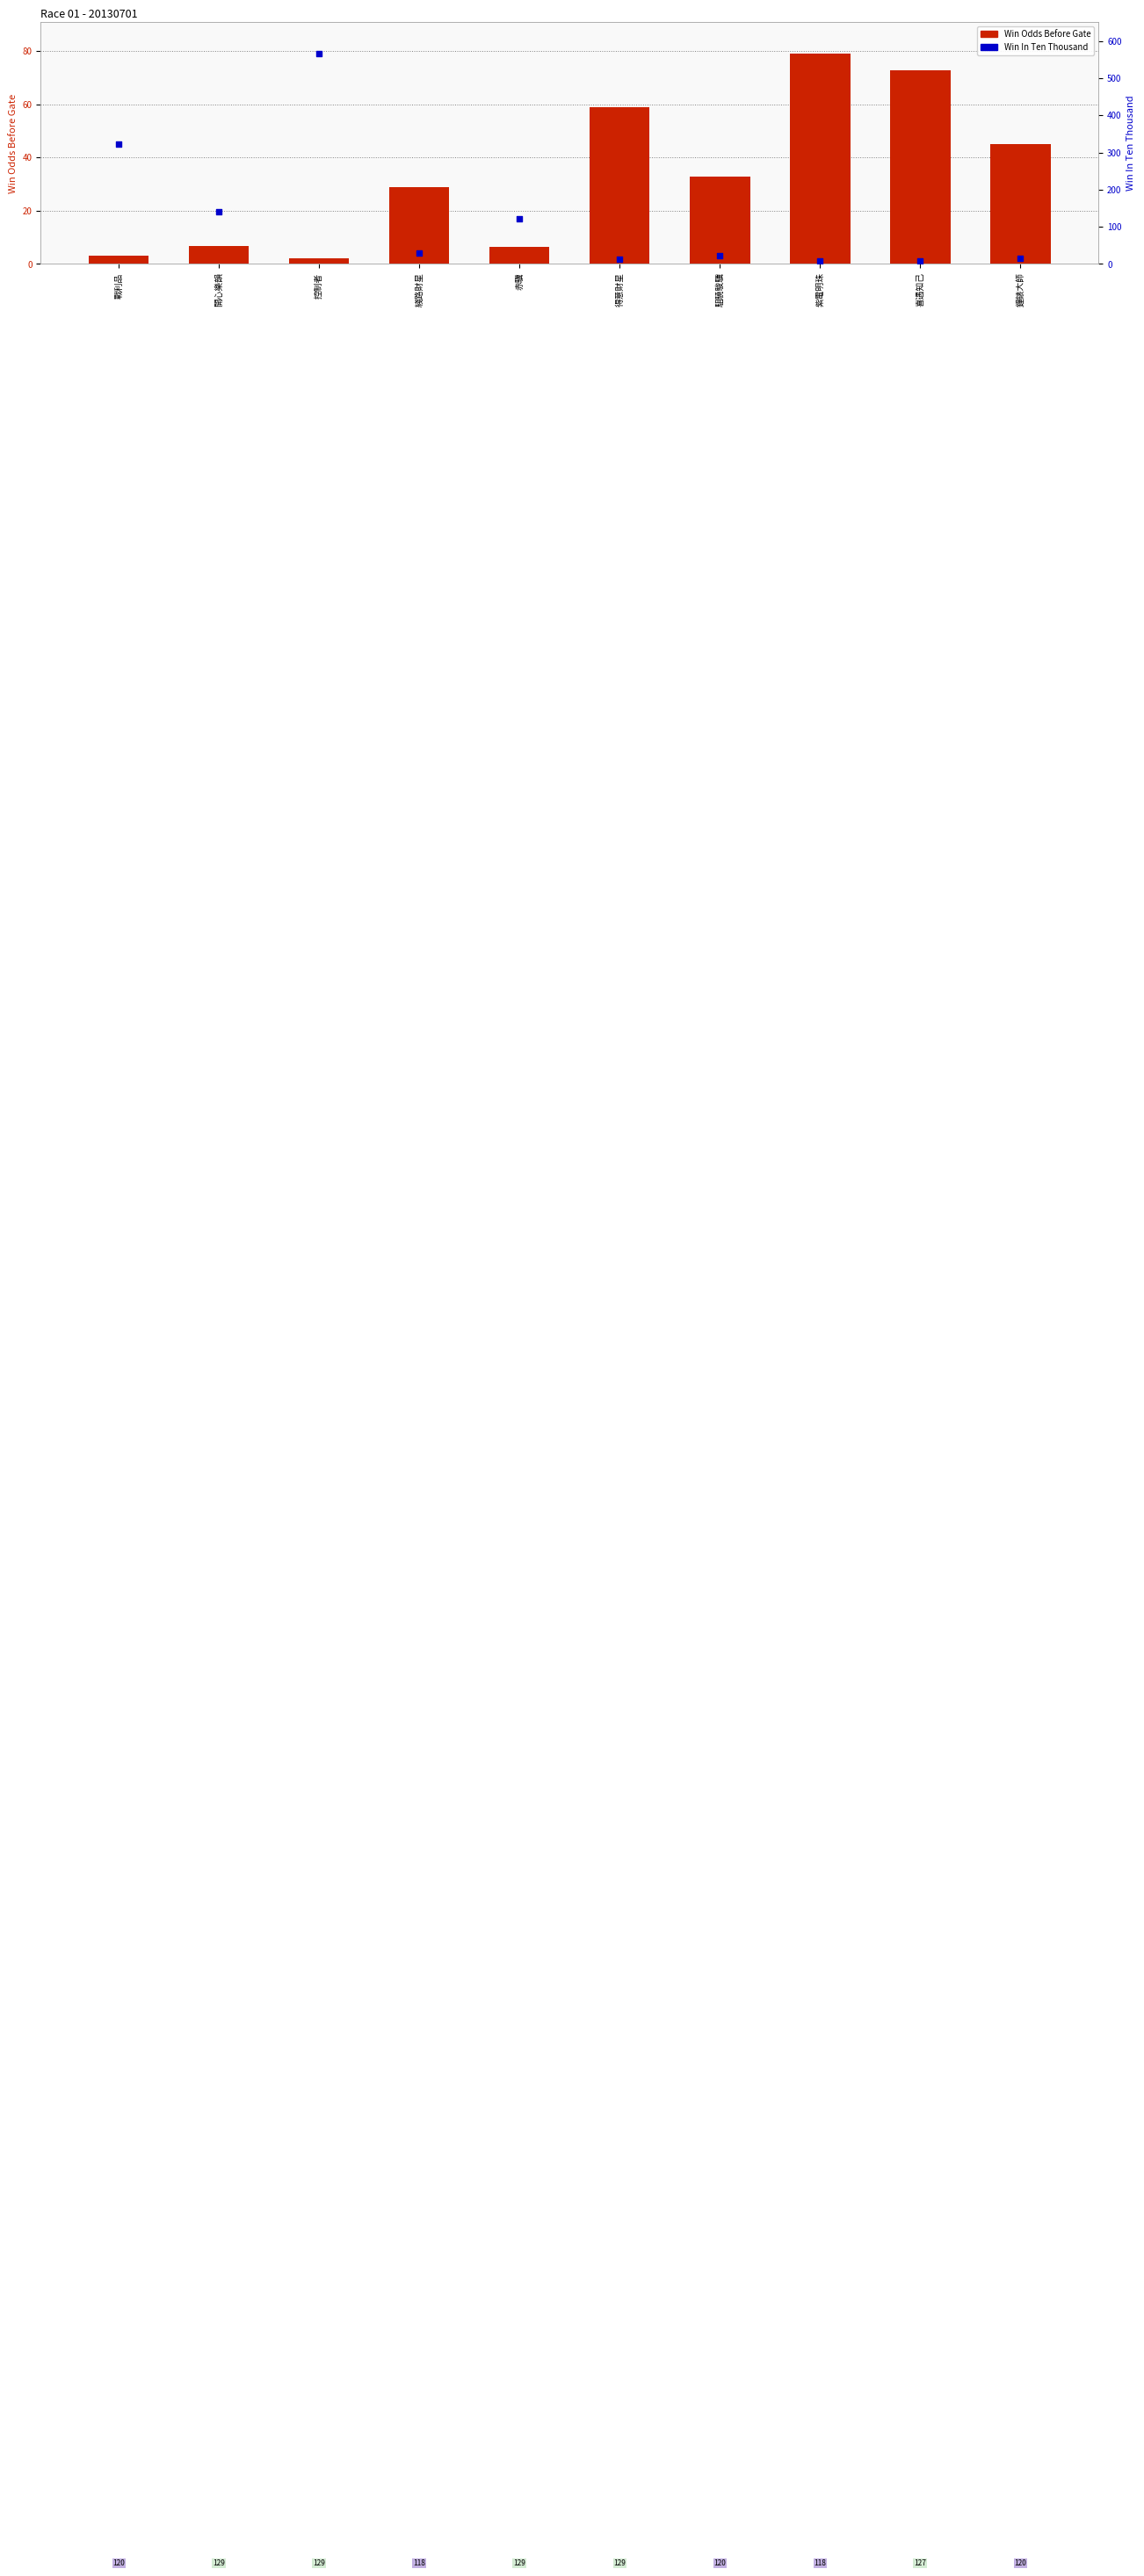

Which series has the widest spread of Y values?

Win In Ten Thousand